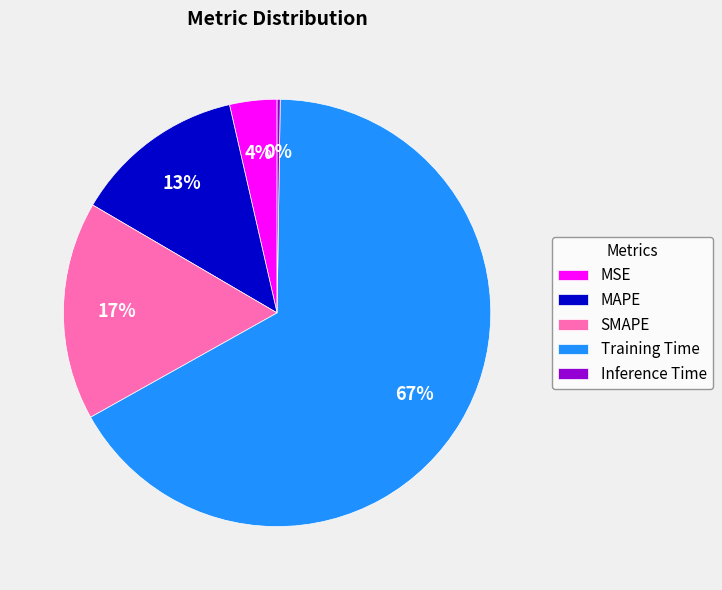

To the nearest percent, what percentage of the pie is SMAPE?

17%